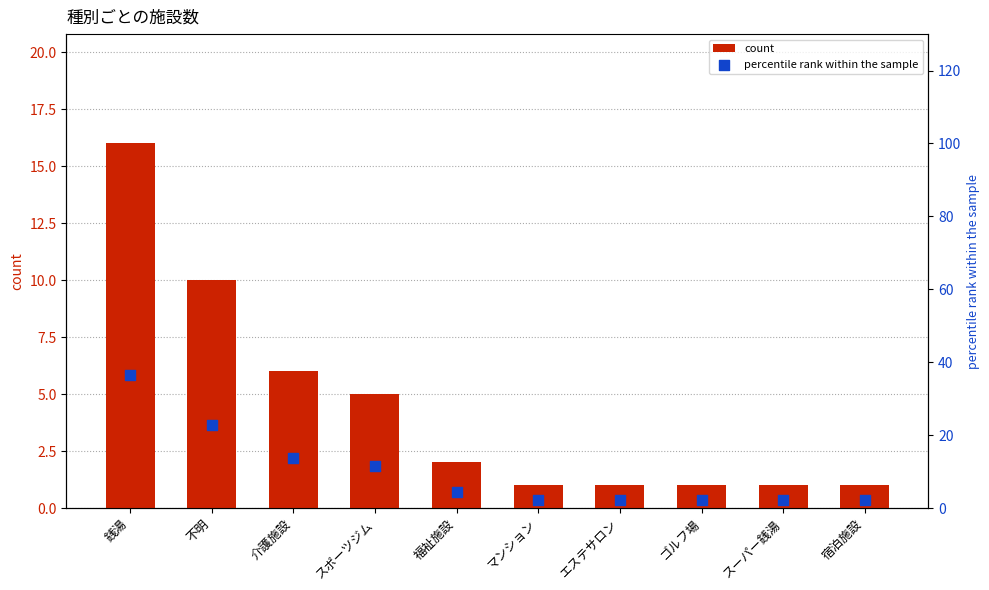

What are all the series names shown in the legend?

count, percentile rank within the sample